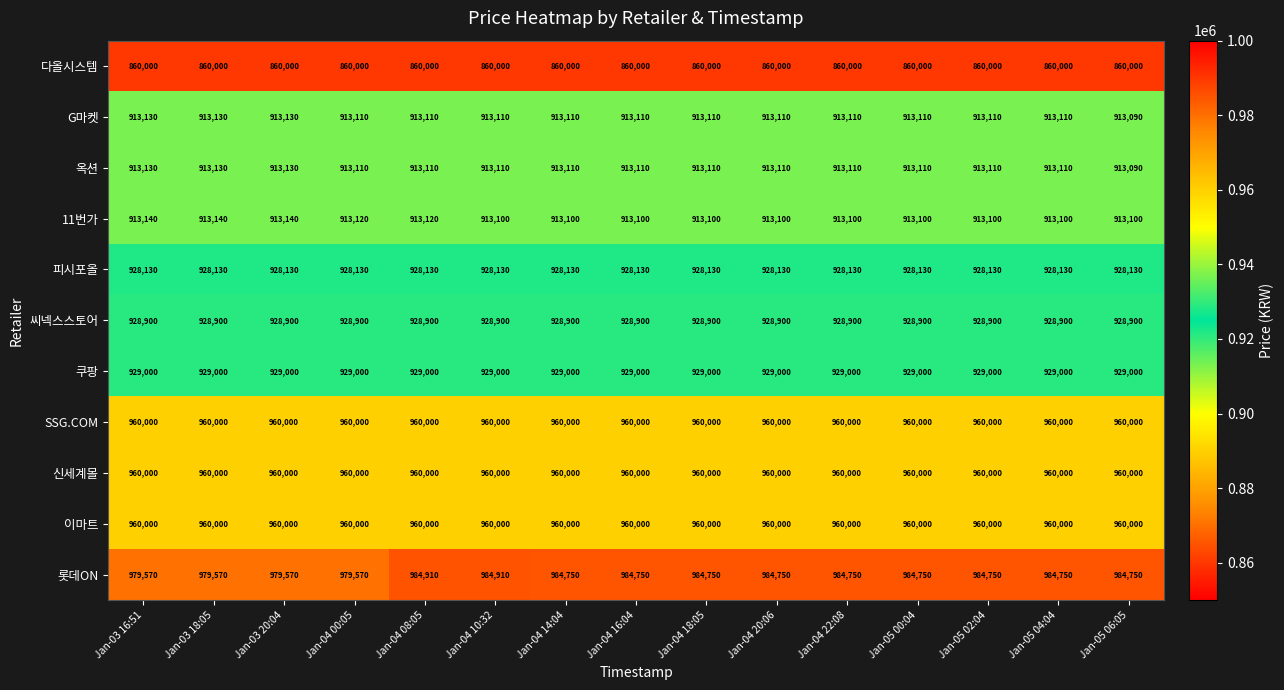

What is the sum of the 쿠팡 values at Jan-04 18:05 and Jan-05 06:05?

1858000